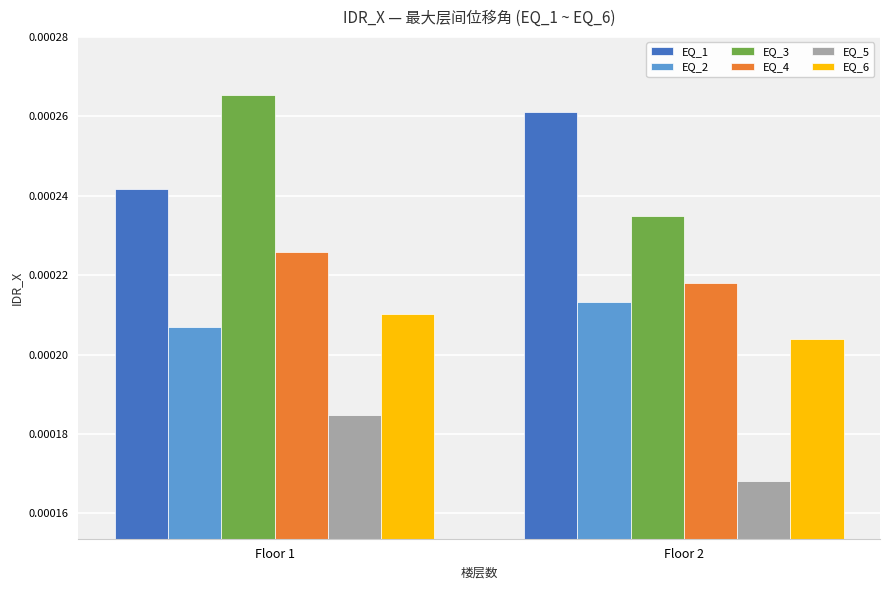

List the series in order of their peak value, lowest first.

EQ_5, EQ_6, EQ_2, EQ_4, EQ_1, EQ_3